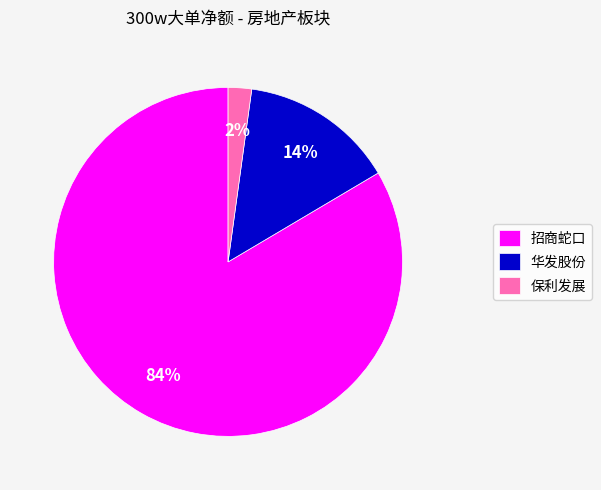

Combined, do 保利发展 and 招商蛇口 account for over 50%?

Yes